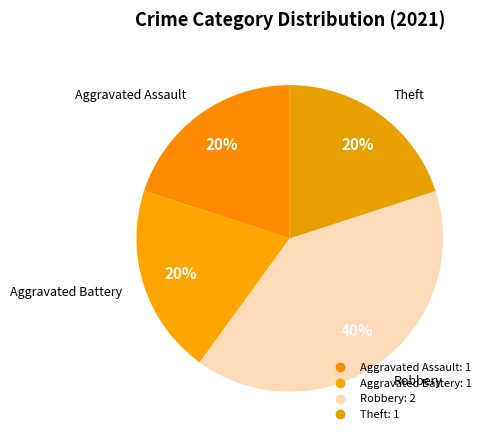

Rank the categories by value from highest to lowest.

Robbery, Aggravated Assault, Aggravated Battery, Theft